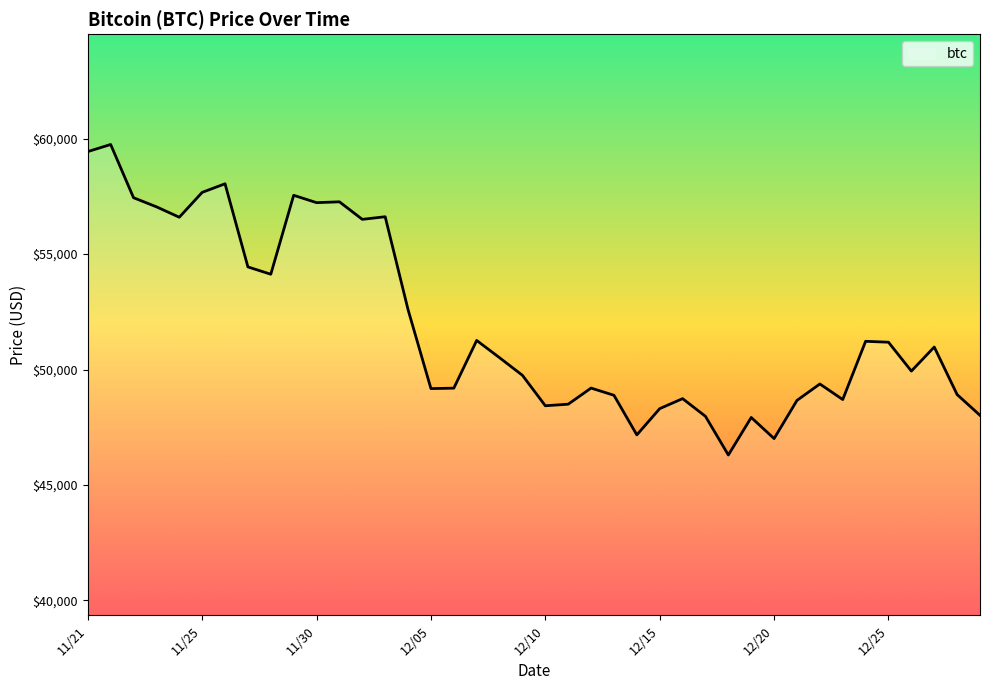

Does the chart have visible grid lines?

No